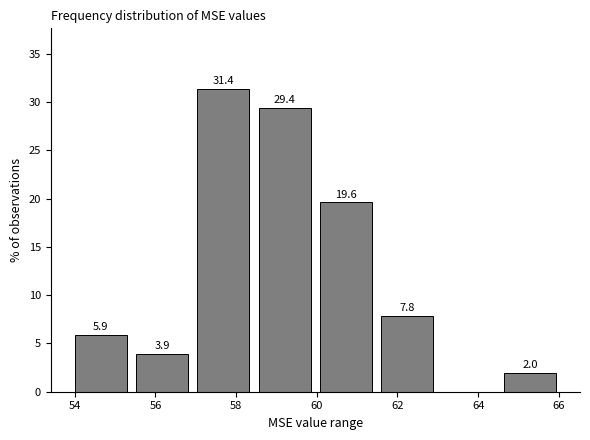

Which range on the x-axis has the tallest bar?

57.0 to 58.6